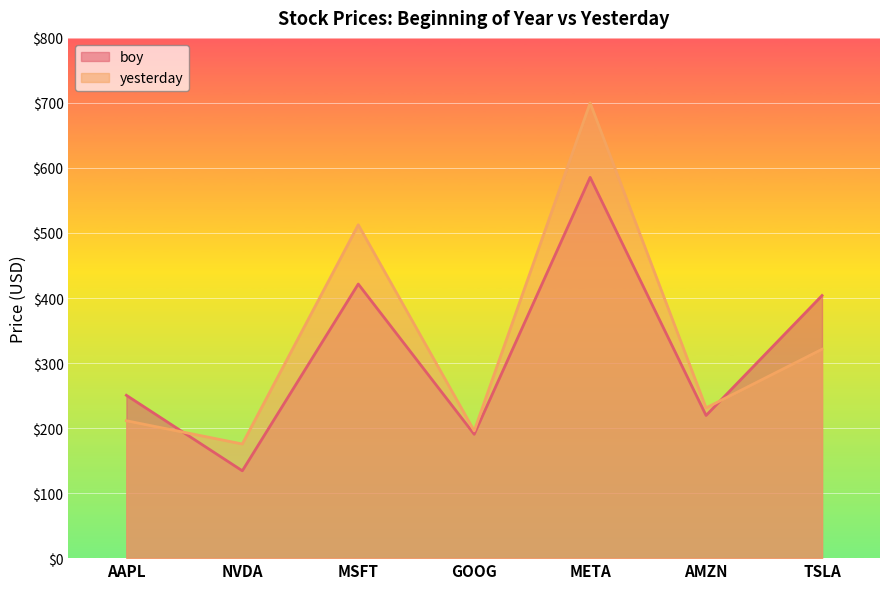

Where does the boy series first go above 250?

AAPL